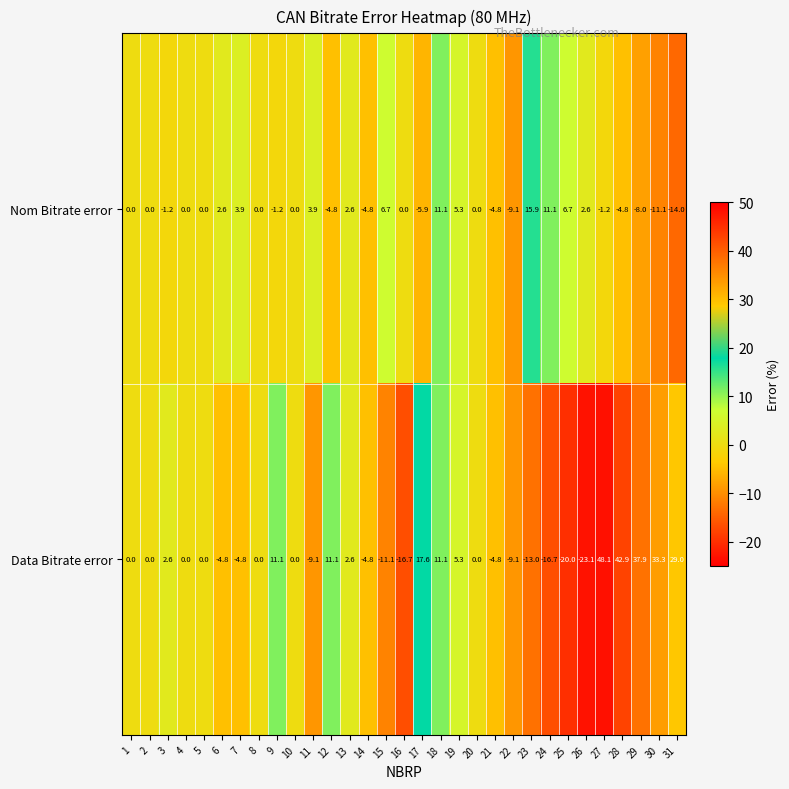

True or false: Data Bitrate error has a value of -23.2 at 23.

False